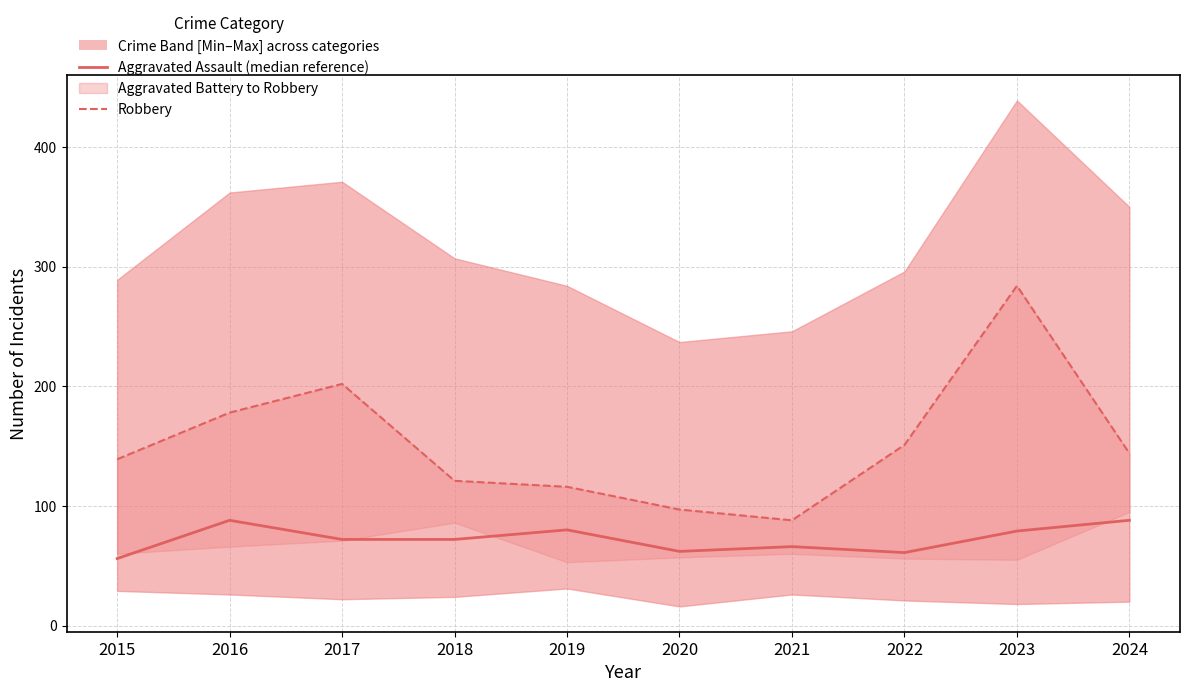

What is the value of the Aggravated Assault (median reference) point at the 4th from the left?

72